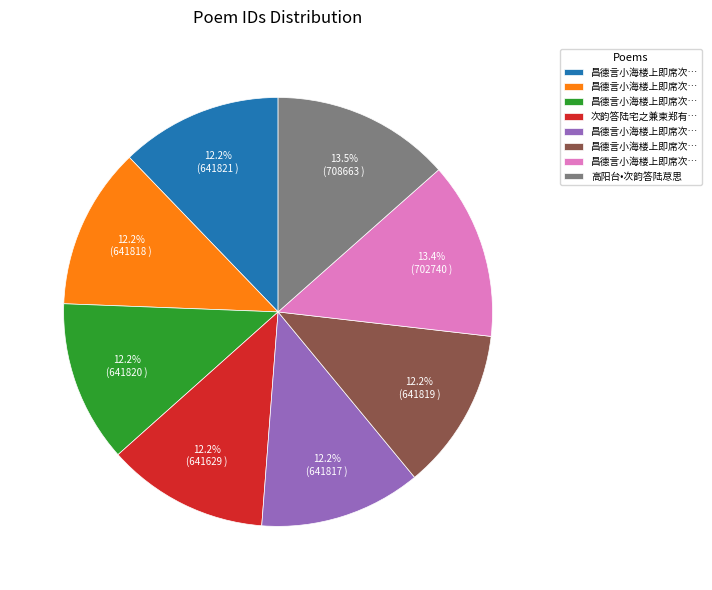

Does any single category account for the majority?

No